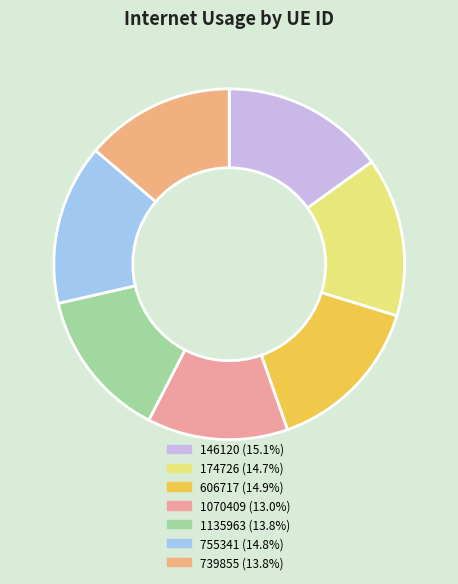

Does 1070409 represent more than half of the total?

No